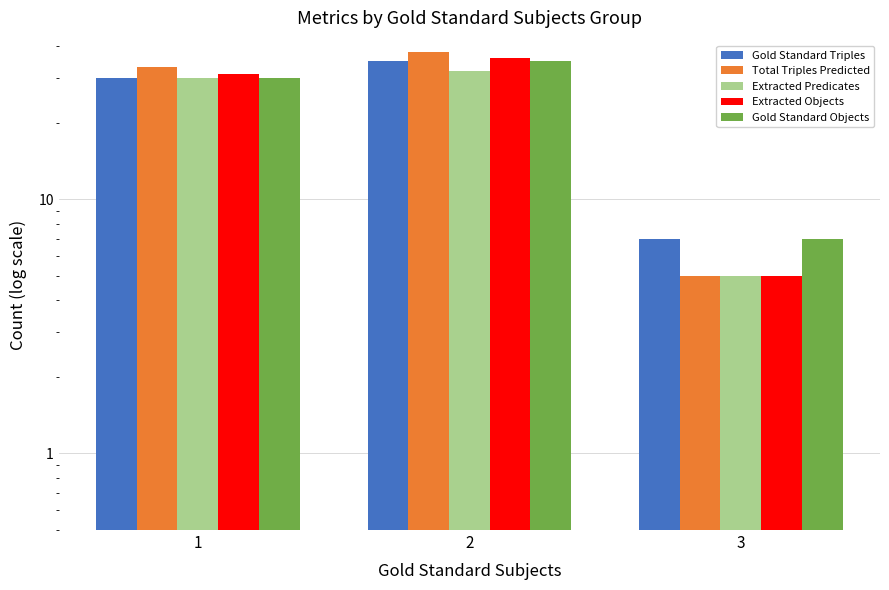

What is the value of the Total Triples Predicted bar at the 3rd from the left?

5